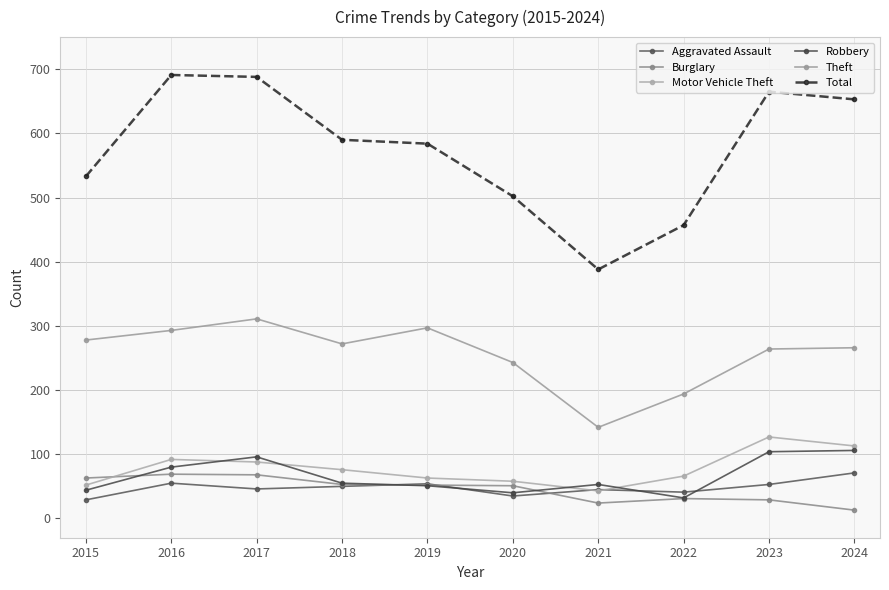

Reading right to left, list all the values displayed in this chart.

Aggravated Assault: 71	53	41	45	35	54	50	46	55	29
Burglary: 13	29	31	24	51	52	53	68	69	63
Motor Vehicle Theft: 113	127	66	43	58	63	76	88	92	52
Robbery: 106	104	32	53	40	51	55	96	80	44
Theft: 266	264	194	142	243	297	272	311	293	278
Total: 653	665	457	388	502	584	590	688	691	533